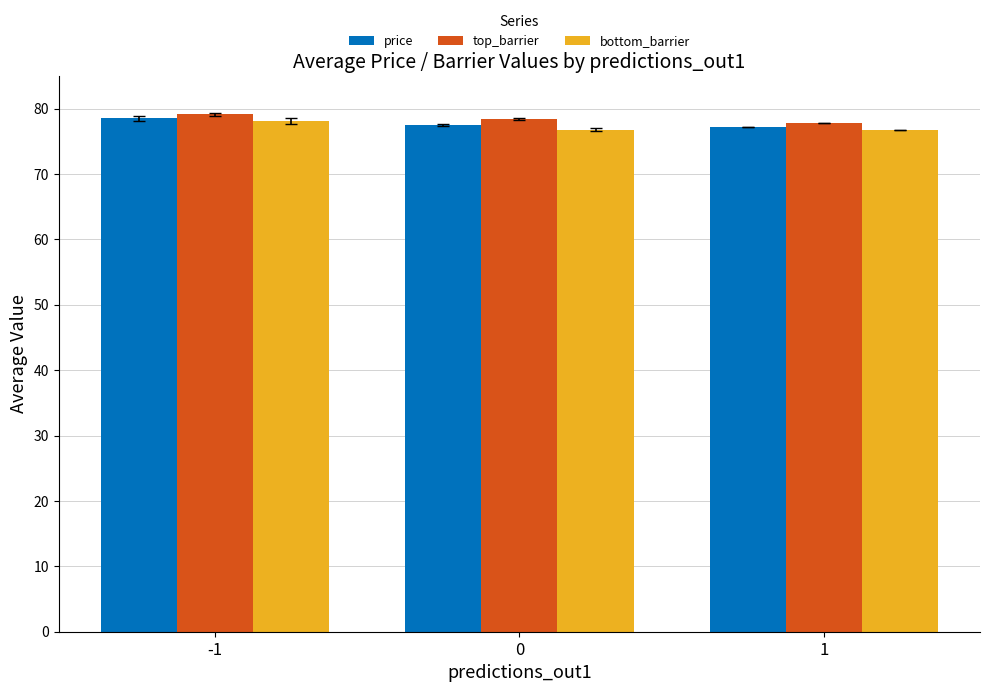

How many categories are shown in the chart?

3